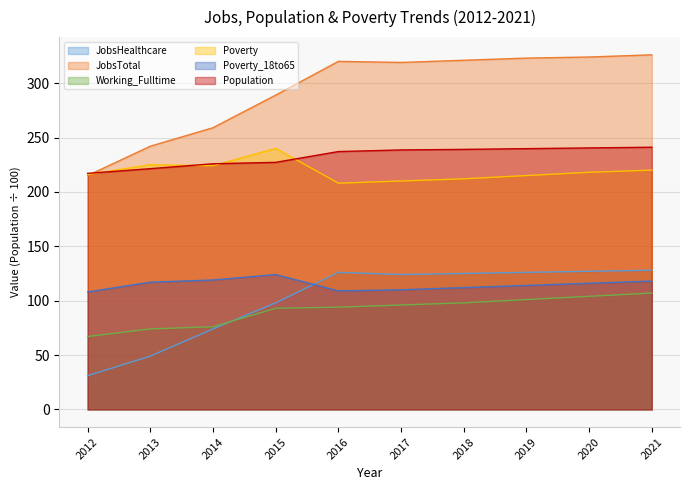

How many data points does each series have?

10